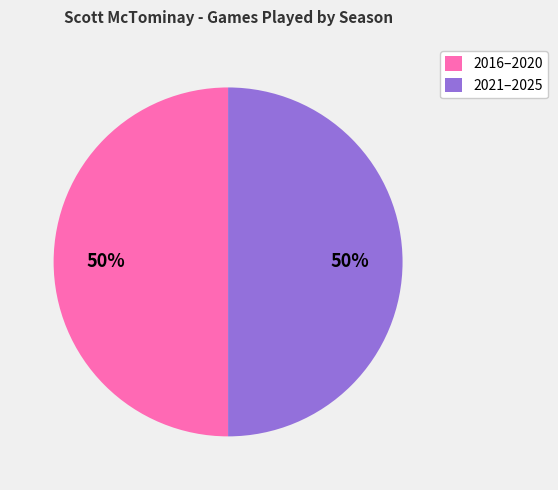

Approximately how many times larger is the value at 2016–2020 compared to 2021–2025?

1.0